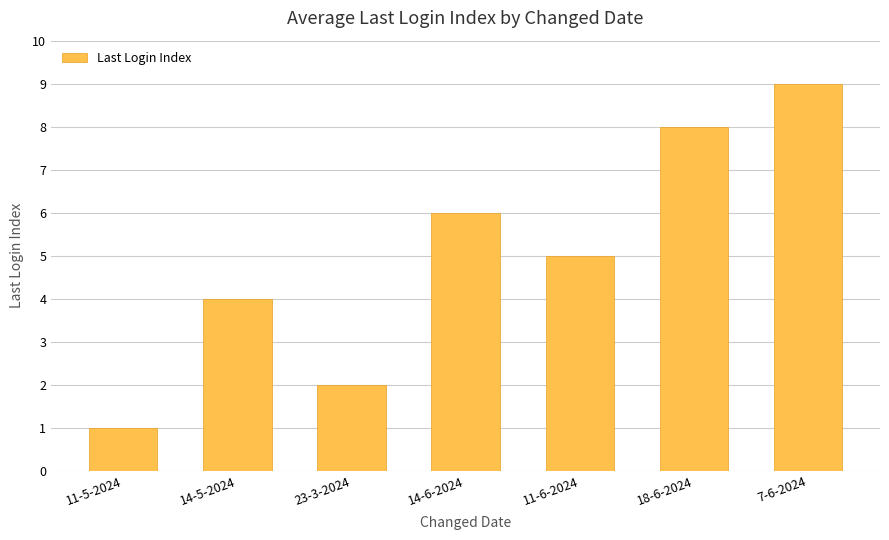

What is the sum of all values?

35